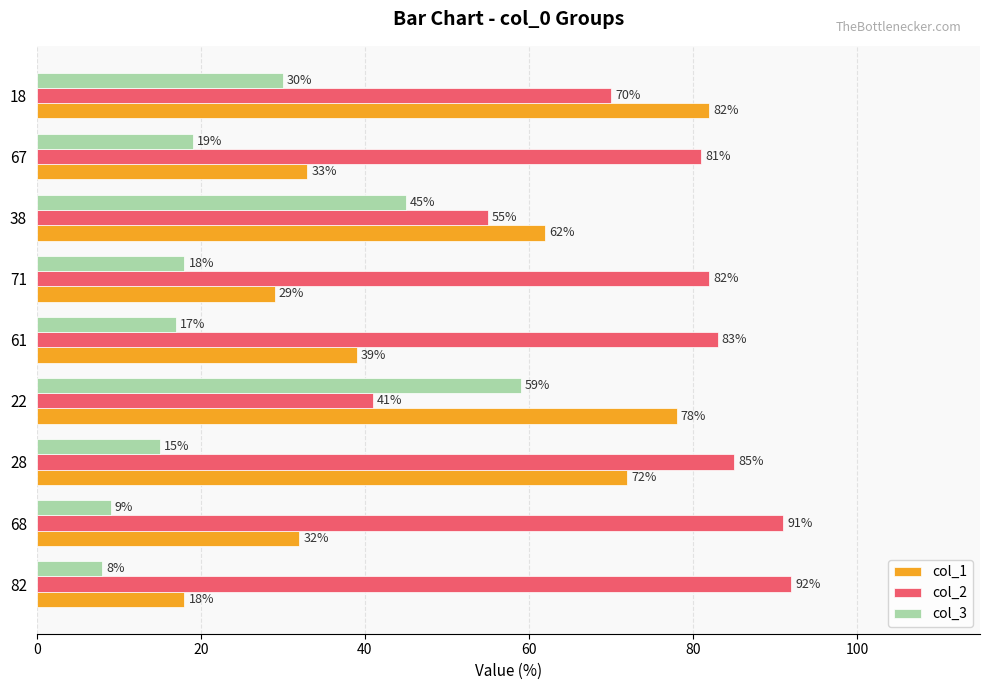

Which series has the largest total across all categories?

col_2